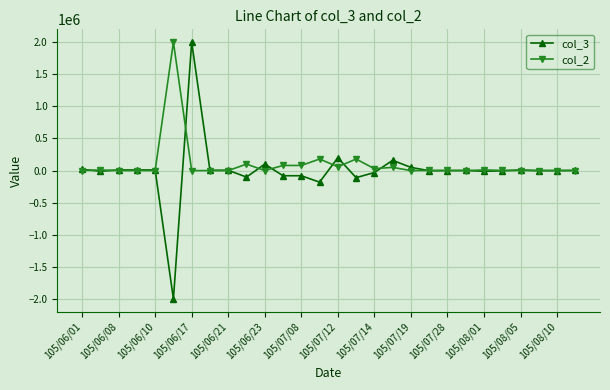

True or false: col_2 has more than 0 interior local peaks.

True